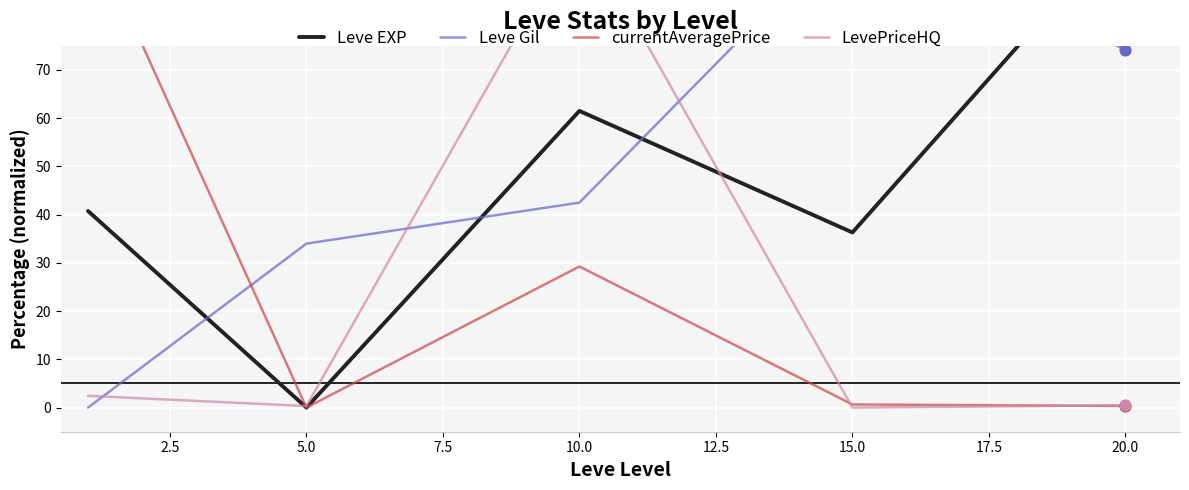

Which series reaches the minimum Y coordinate?

Leve EXP